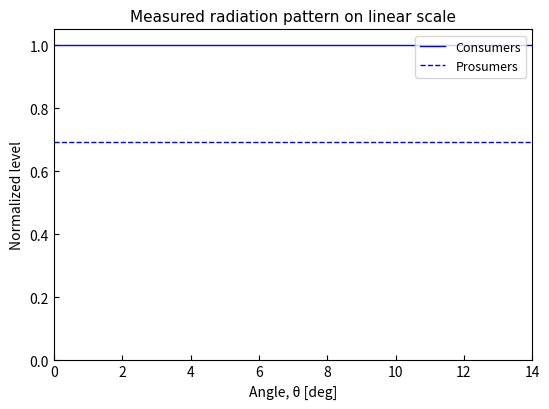

Rank the series by their average value, from highest to lowest.

Consumers, Prosumers